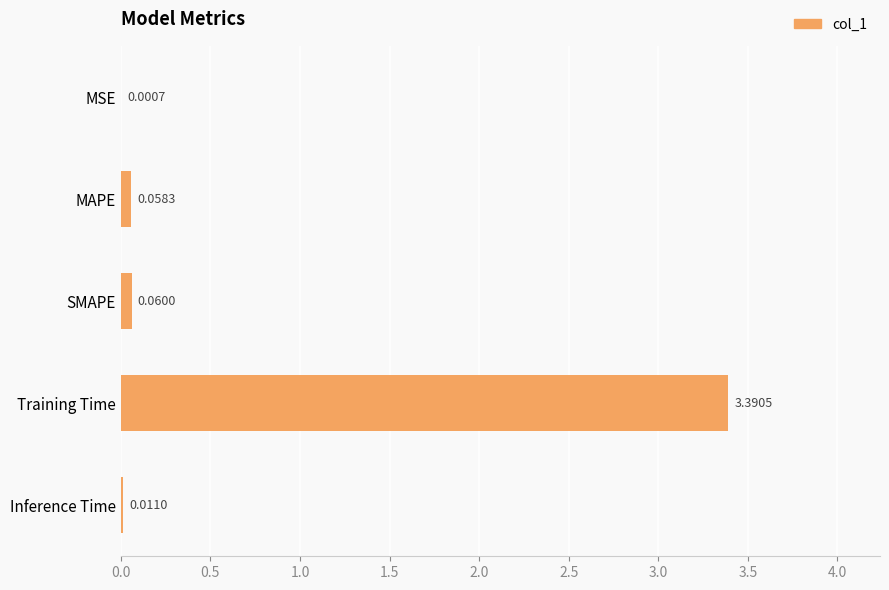

Which label corresponds to the largest value in the chart?

Training Time